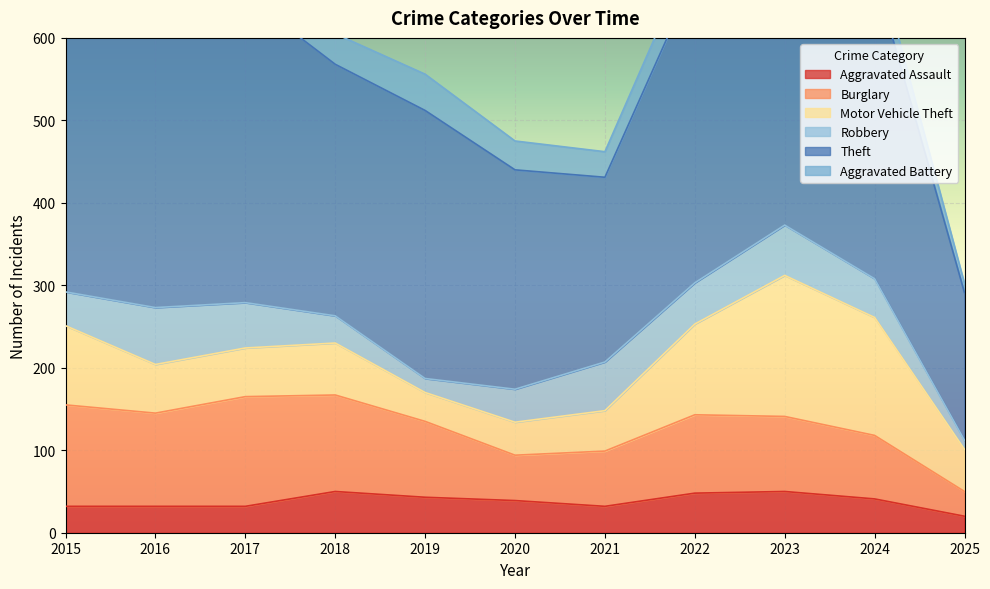

The Motor Vehicle Theft series shows 51 at 2025. True or false?

True